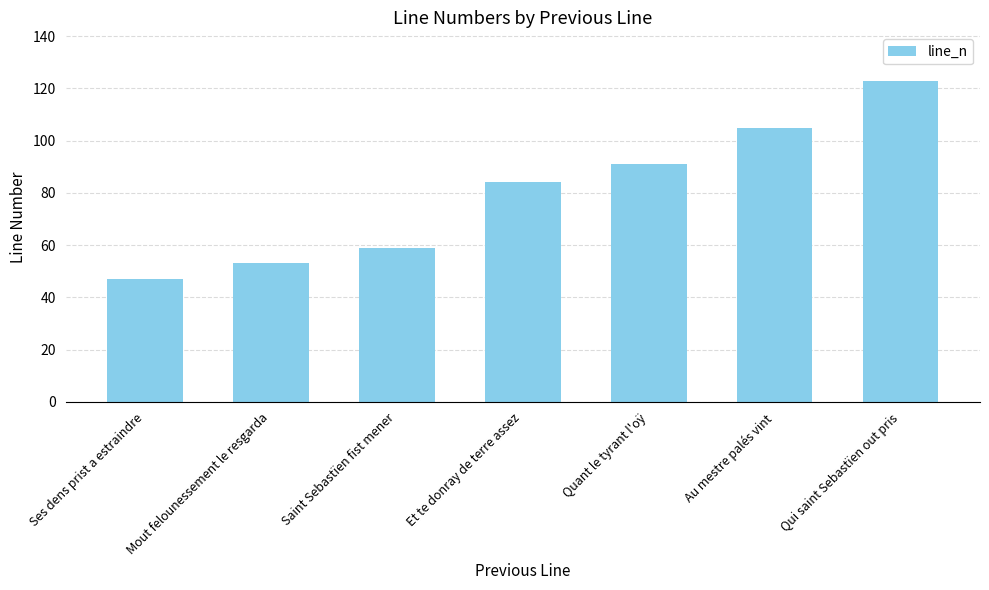

What value does the data have at Et te donray de terre assez?

84